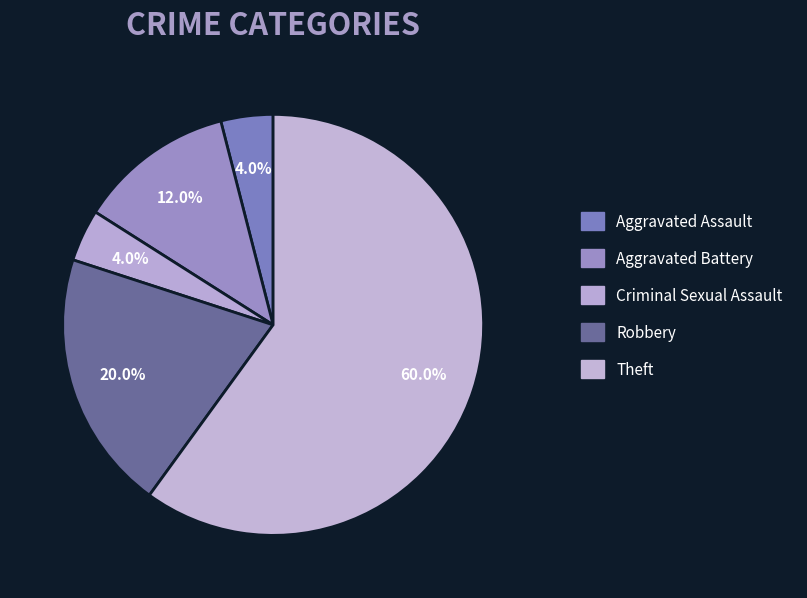

Is it true that Aggravated Assault is 4% of the pie?

True